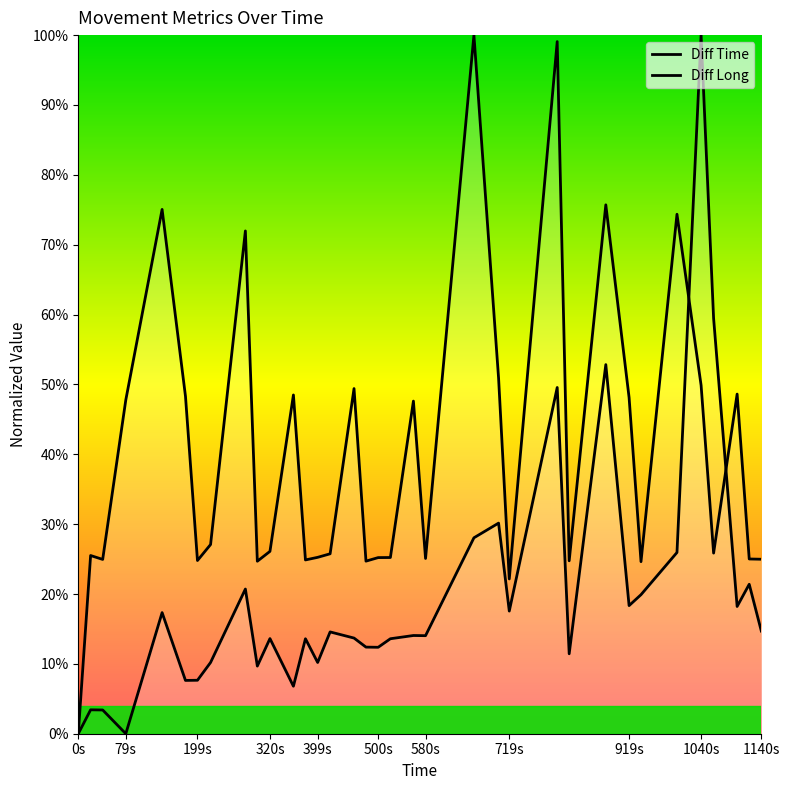

Is the value of Diff Time at 19 greater than the value of Diff Long at 1040s?

Yes